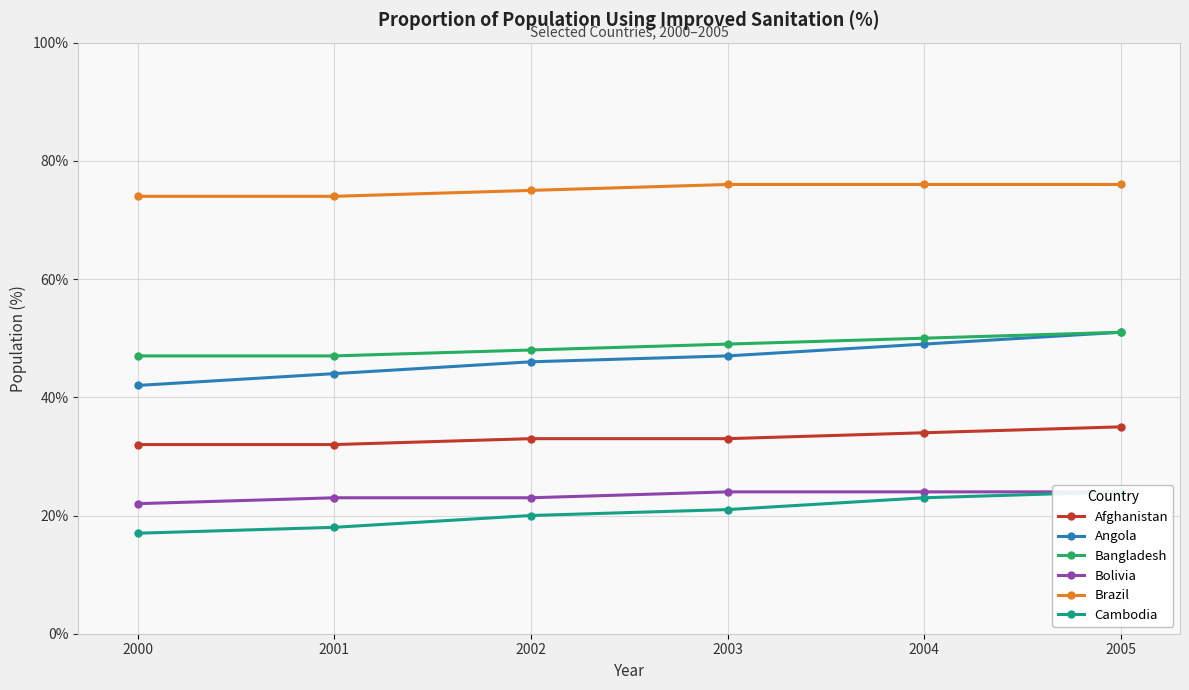

Which category has the lowest value in the Cambodia series?

2000